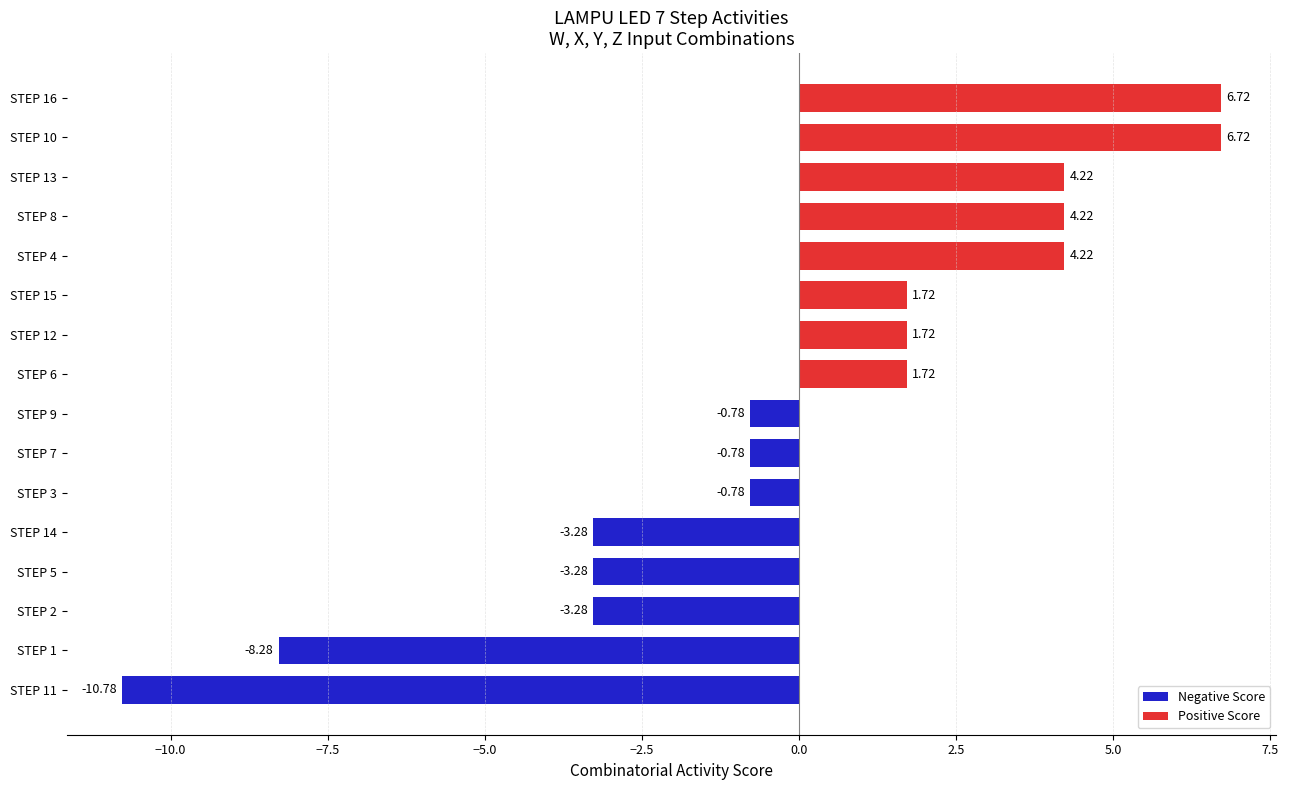

What is the change in value from STEP 5 to STEP 7?

+2.5